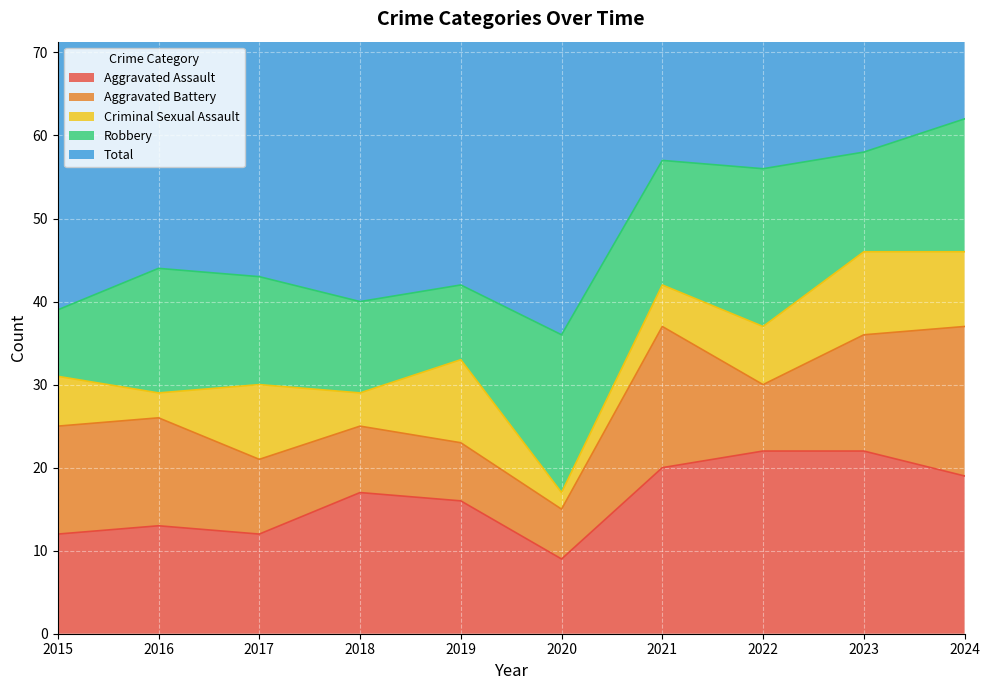

Reading left to right, what are all the values shown in this chart?

Aggravated Assault: 2015=12	2016=13	2017=12	2018=17	2019=16	2020=9	2021=20	2022=22	2023=22	2024=19
Aggravated Battery: 2015=13	2016=13	2017=9	2018=8	2019=7	2020=6	2021=17	2022=8	2023=14	2024=18
Criminal Sexual Assault: 2015=6	2016=3	2017=9	2018=4	2019=10	2020=2	2021=5	2022=7	2023=10	2024=9
Robbery: 2015=8	2016=15	2017=13	2018=11	2019=9	2020=19	2021=15	2022=19	2023=12	2024=16
Total: 2015=39	2016=45	2017=44	2018=40	2019=42	2020=37	2021=57	2022=57	2023=58	2024=62